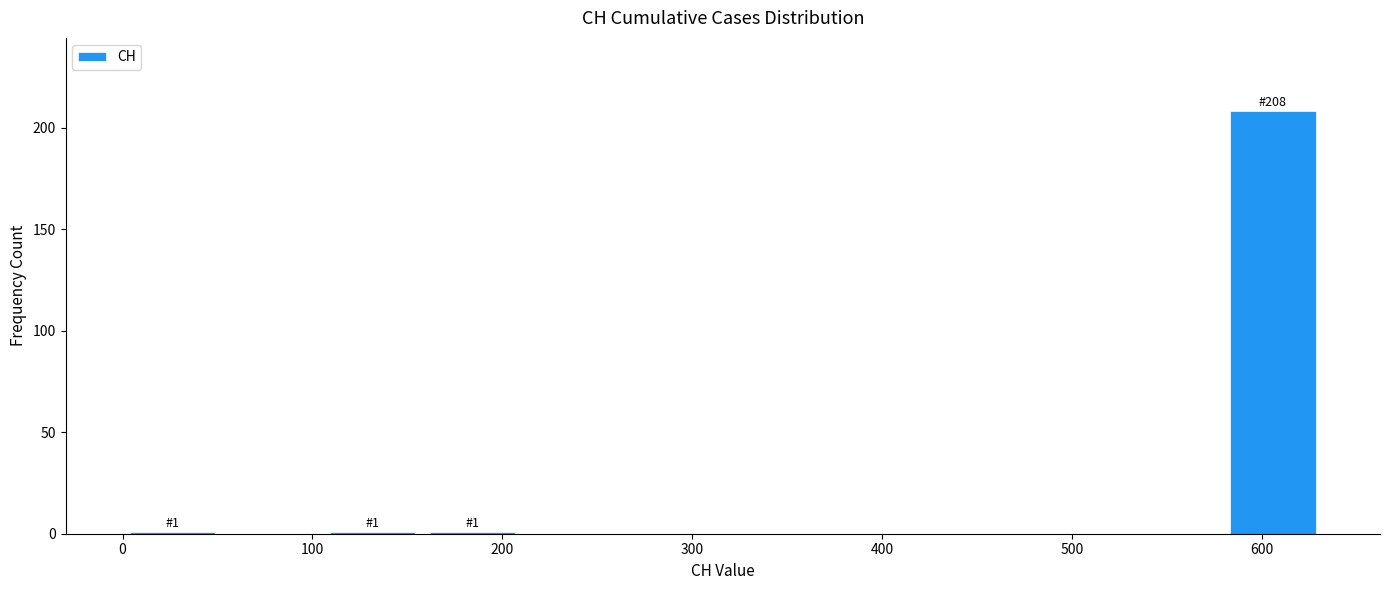

Which range on the x-axis has the tallest bar?

580 to 630